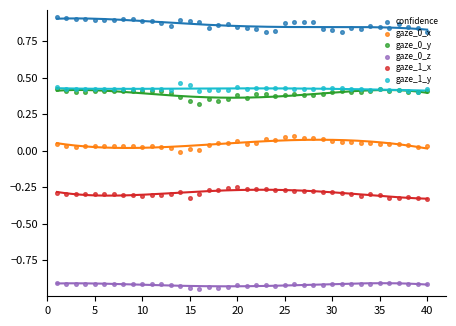

What is the total value across all series at 10?

0.5